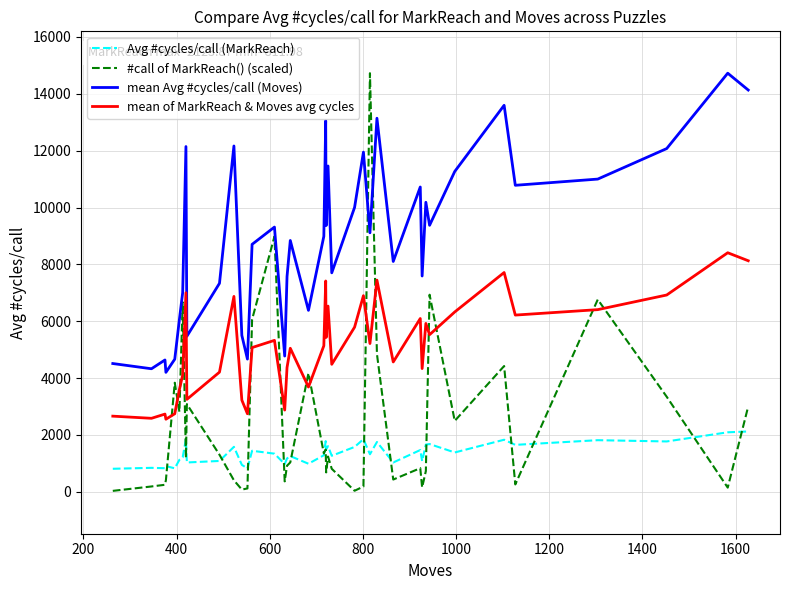

How many series are shown in this chart?

4